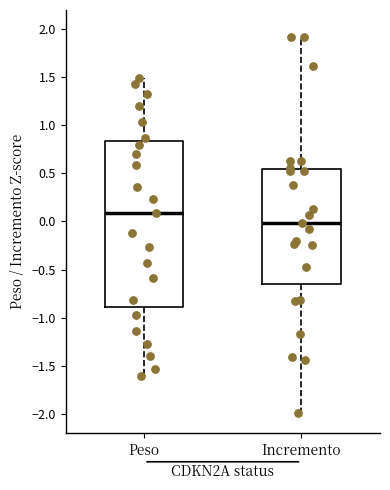

Comparing the boxes themselves (not the whiskers), which one is the tallest?

Peso